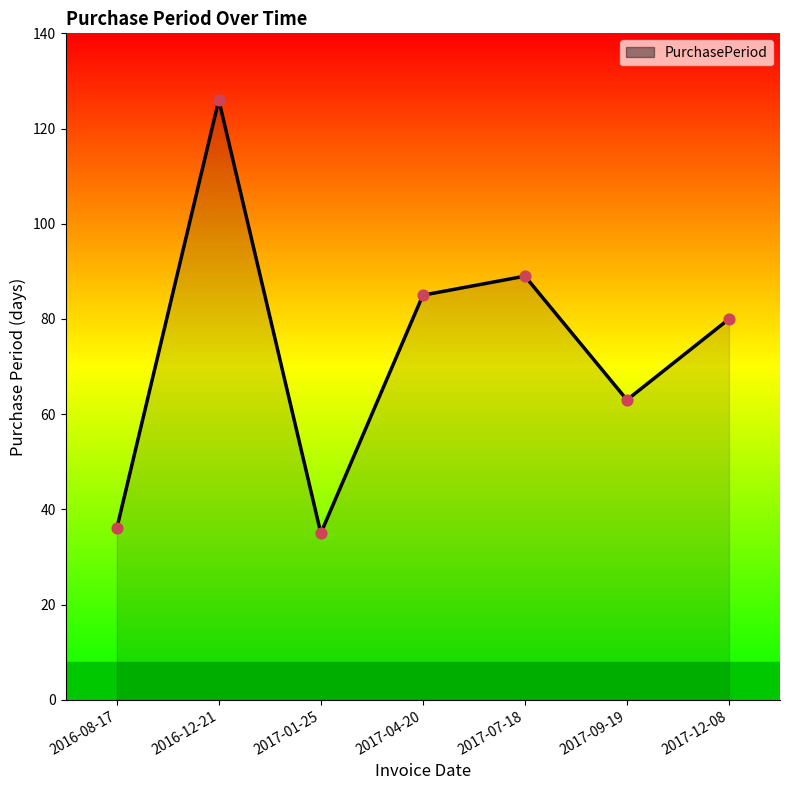

Which has a higher value, 2016-12-21 or 2017-12-08?

2016-12-21